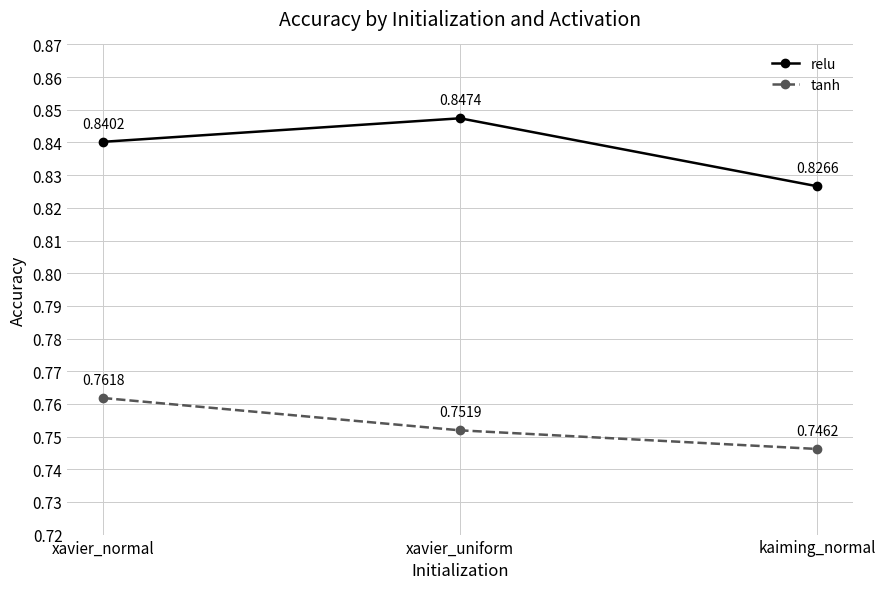

What position from the left is xavier_normal?

1